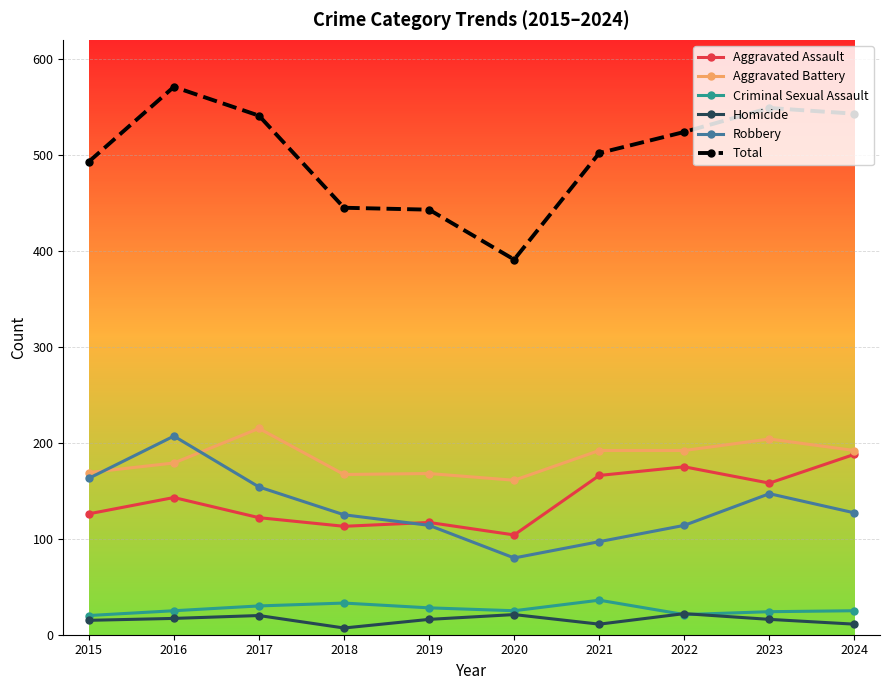

Is it true that Robbery equals 115 at 2020?

False